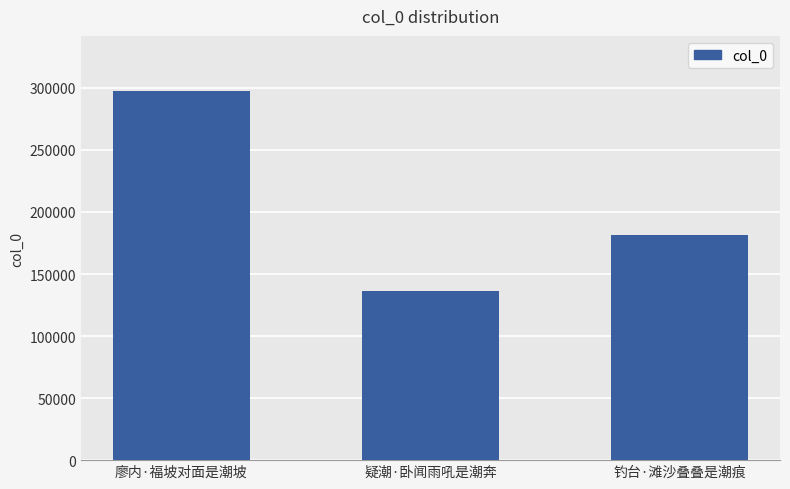

Reading right to left, what are all the values shown in this chart?

钓台·滩沙叠叠是潮痕=181528	疑潮·卧闻雨吼是潮奔=136180	廖内·福坡对面是潮坡=297332